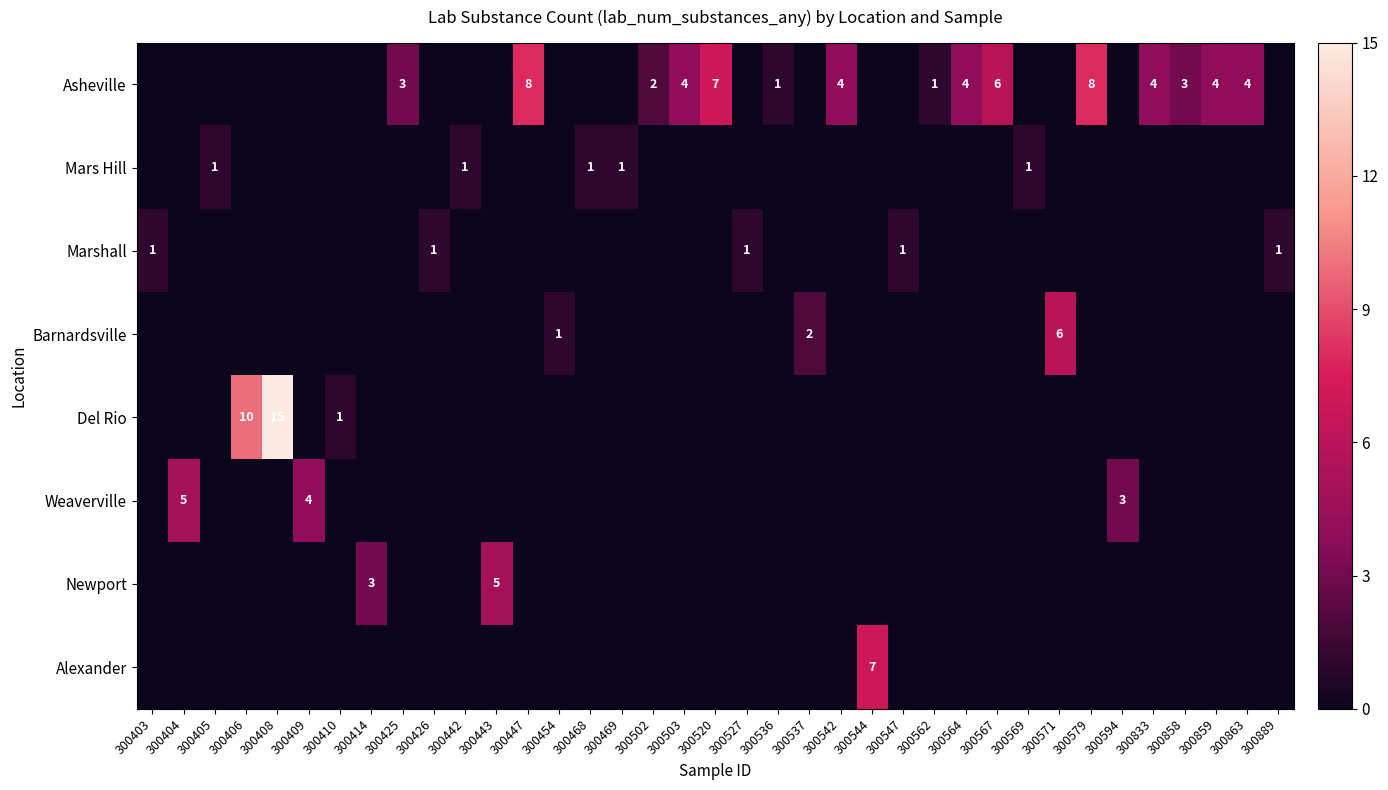

At which category is the sum across all series the highest?

300408